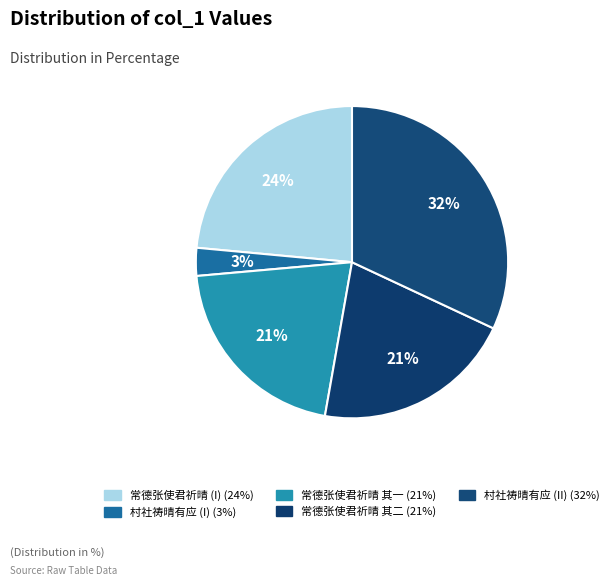

How many segments does this pie chart have?

5